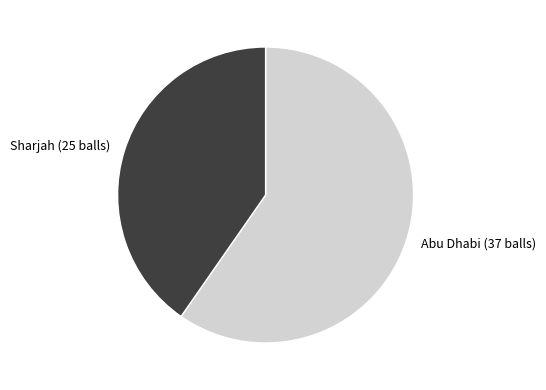

Do Abu Dhabi (37 balls) and Sharjah (25 balls) together represent more than half of the pie?

Yes